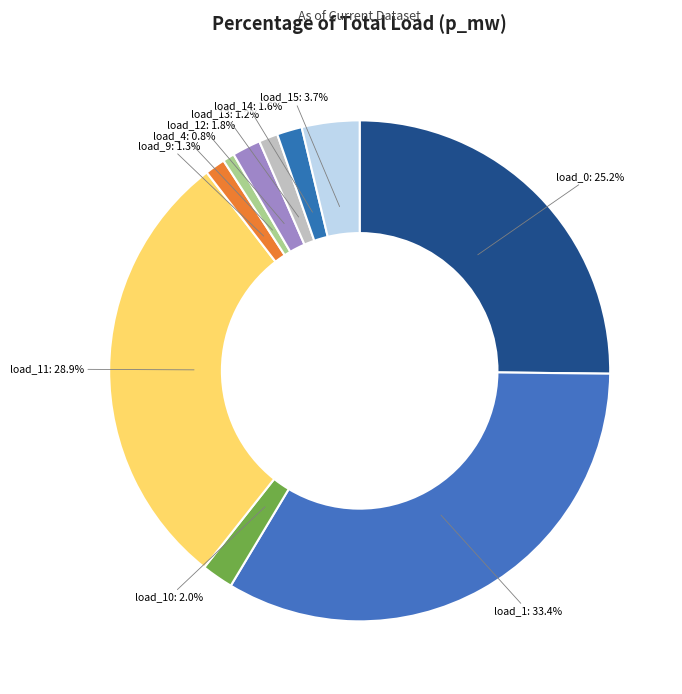

Is there any slice that represents more than half of the pie?

No